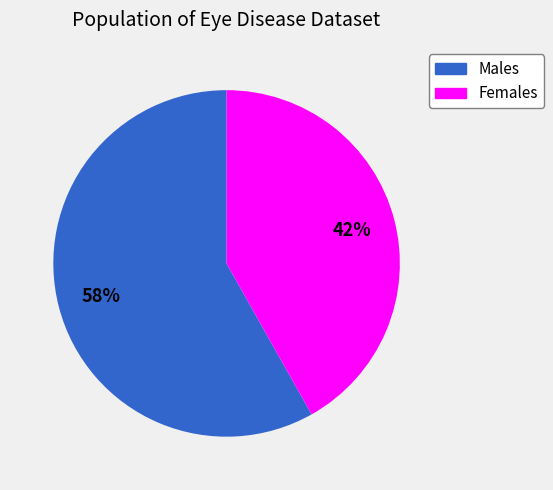

Is there a majority slice in this chart?

Yes